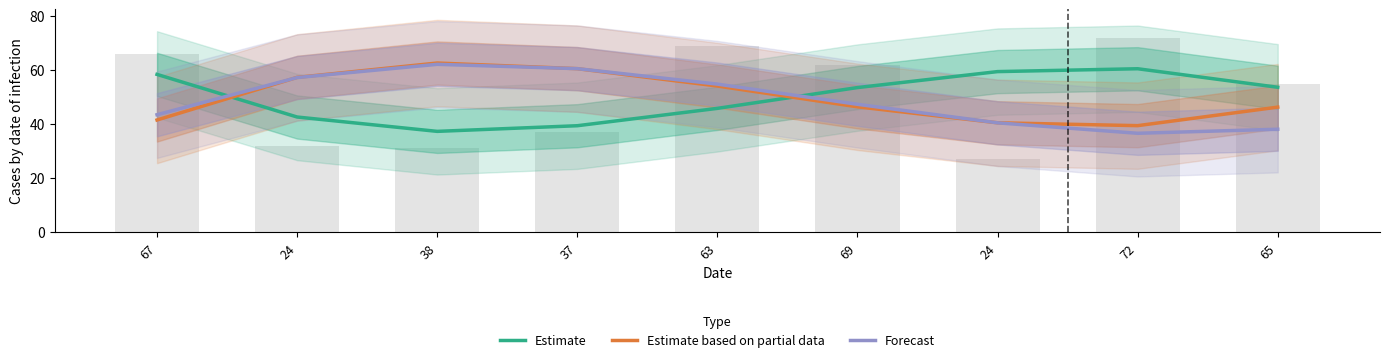

Rank the categories by Forecast value from lowest to highest.

72, 65, 24, 67, 69, 63, 24, 37, 38